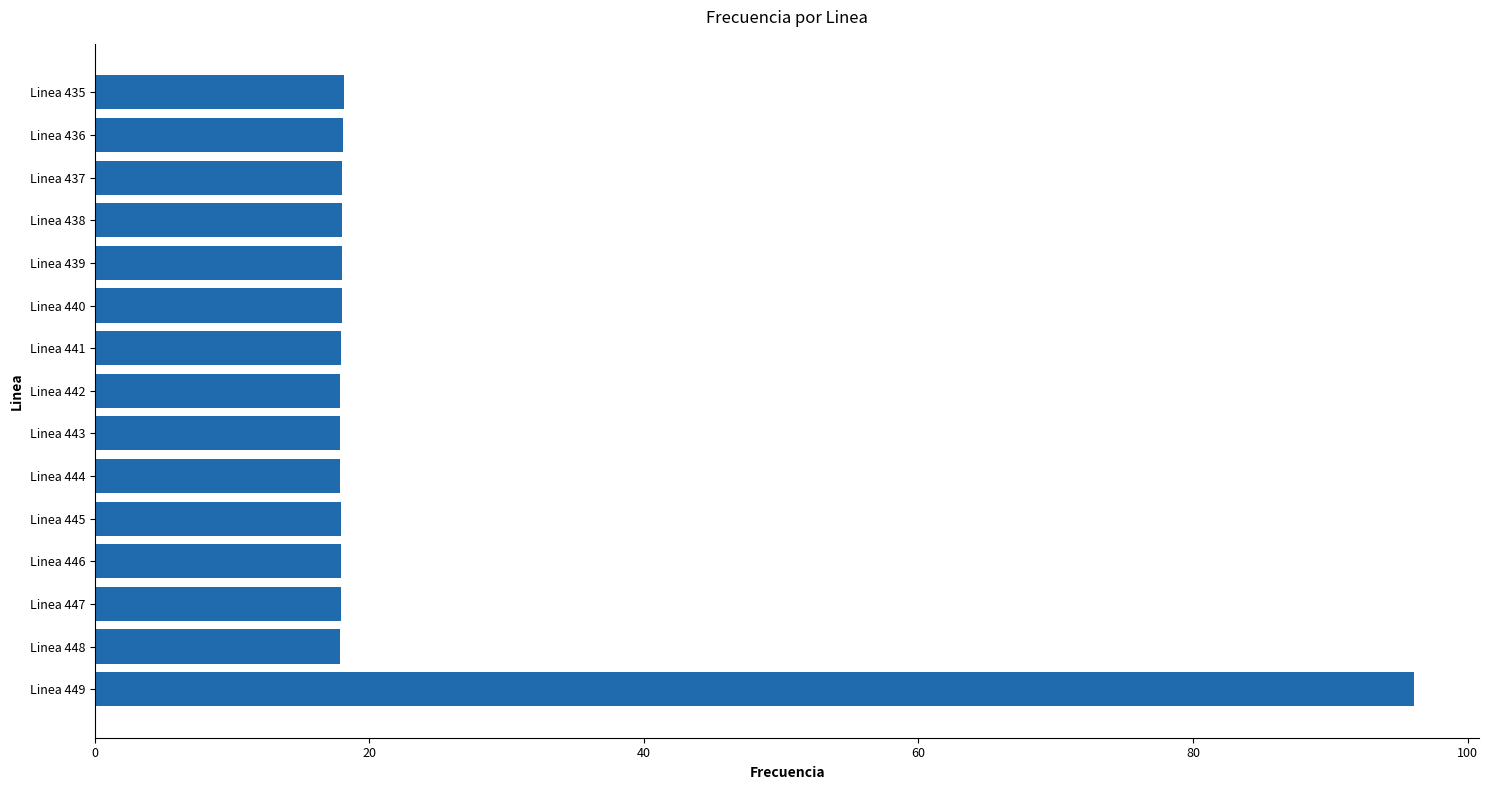

How many bars are there in total?

15